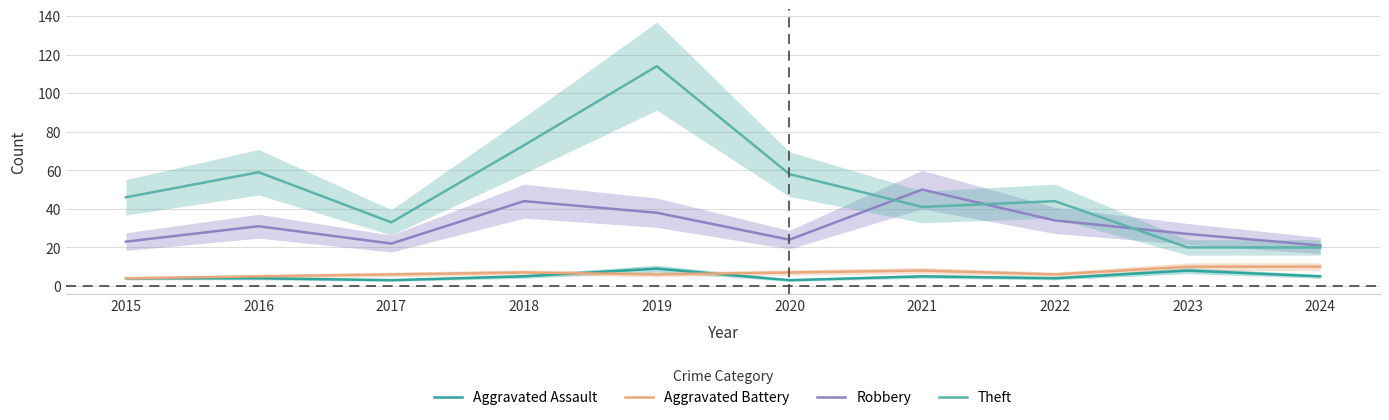

Rank the series at 2017 from highest to lowest value.

Theft, Robbery, Aggravated Battery, Aggravated Assault